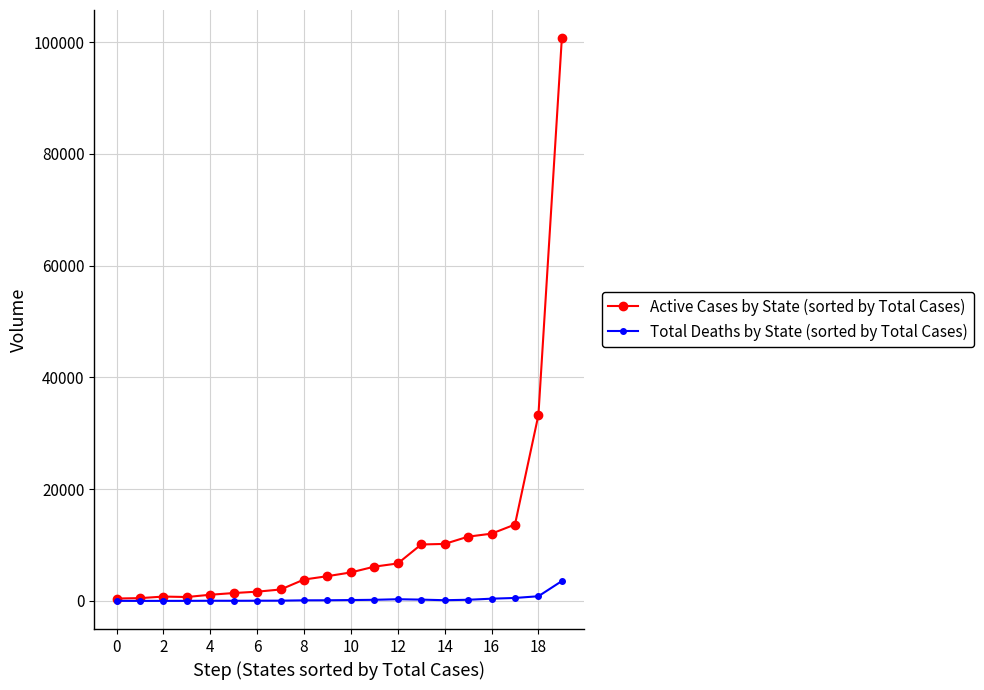

Rank the series by their maximum value, from highest to lowest.

Active Cases by State (sorted by Total Cases), Total Deaths by State (sorted by Total Cases)